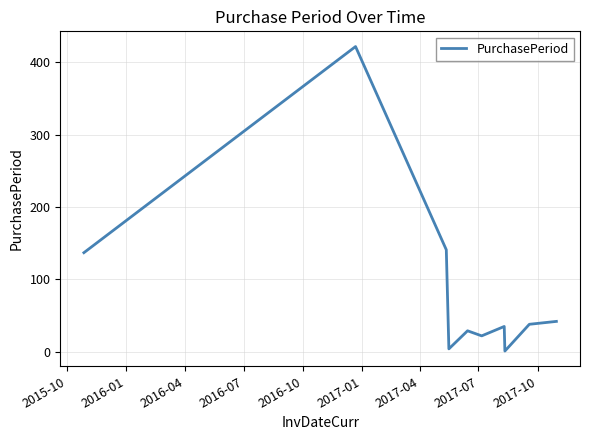

What is the greatest value displayed?

422